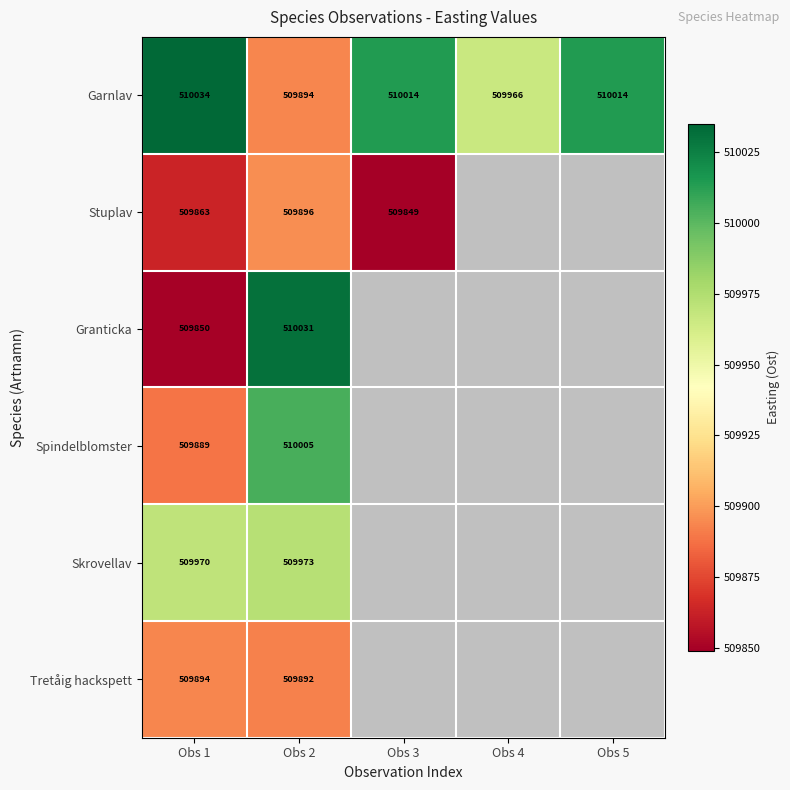

At which category does the chart reach its peak across all series?

Obs 1